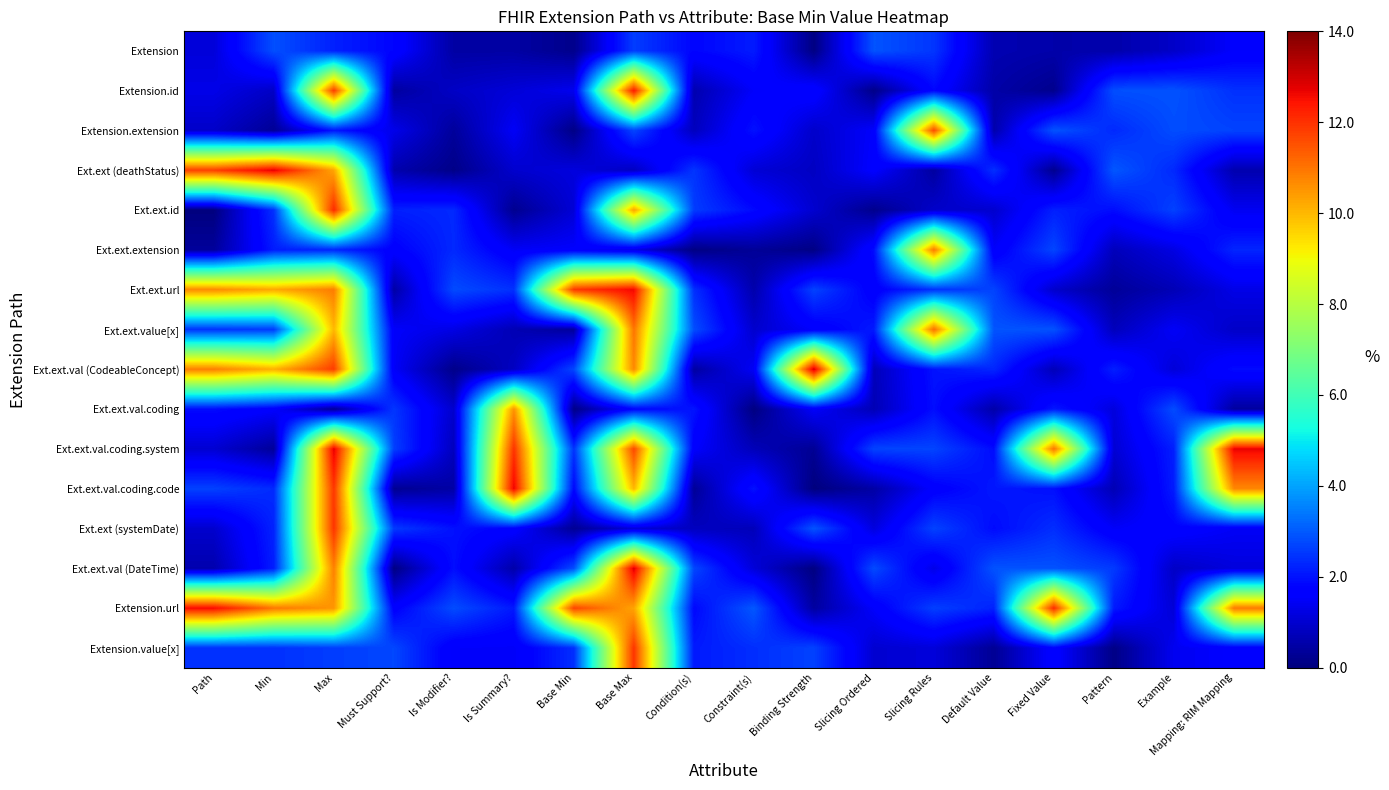

How many distinct data groups are displayed?

16